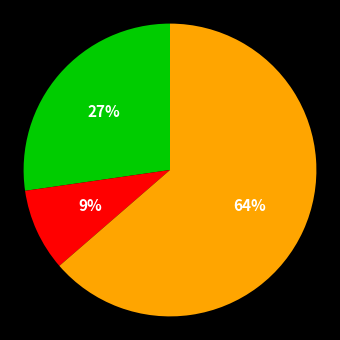

How many slices are in this pie chart?

3